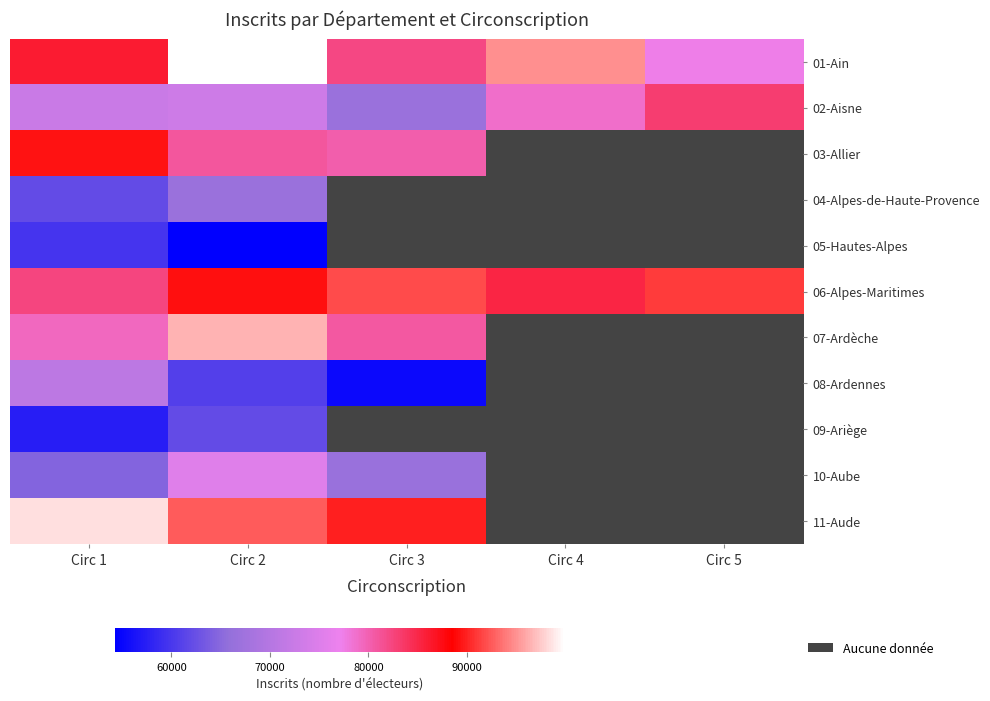

At which label does 01-Ain first exceed 86187?

Circ 2